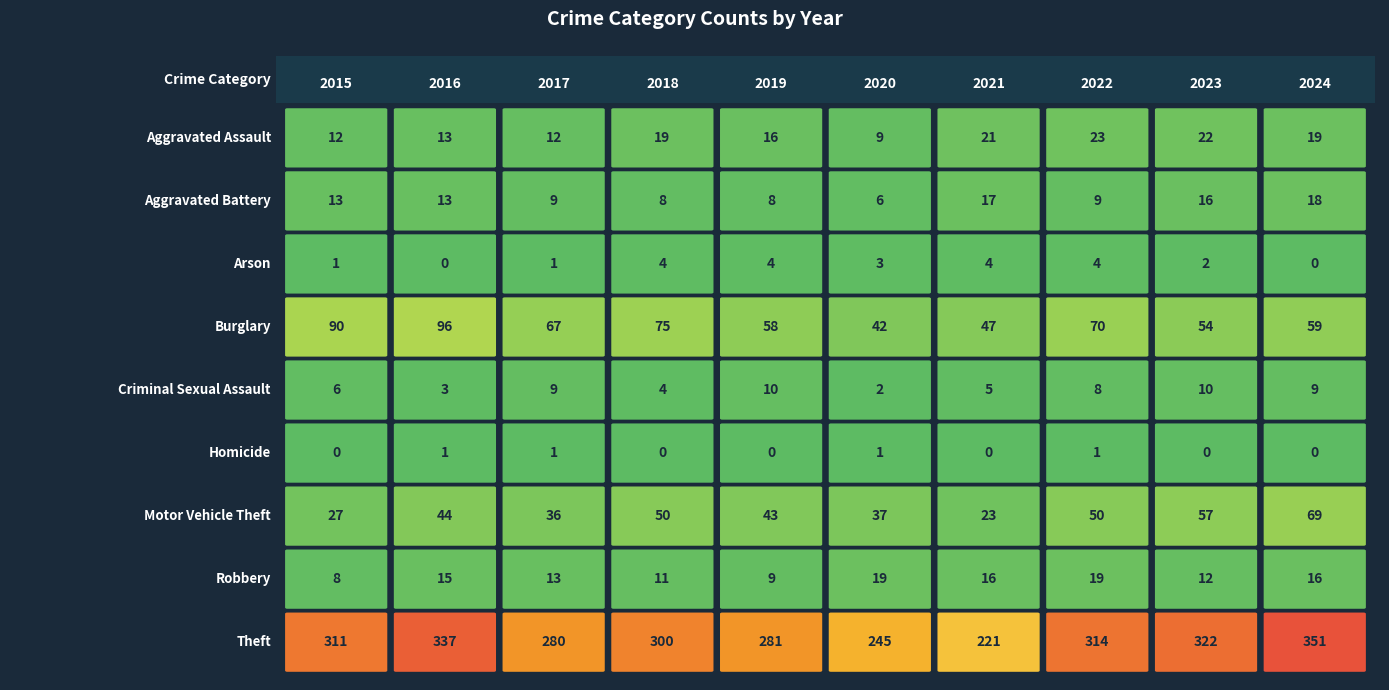

At which category is the sum across all series the highest?

2024